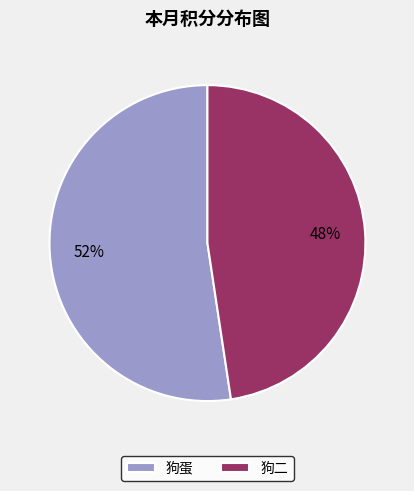

To the nearest percent, what is the average slice percentage?

50%